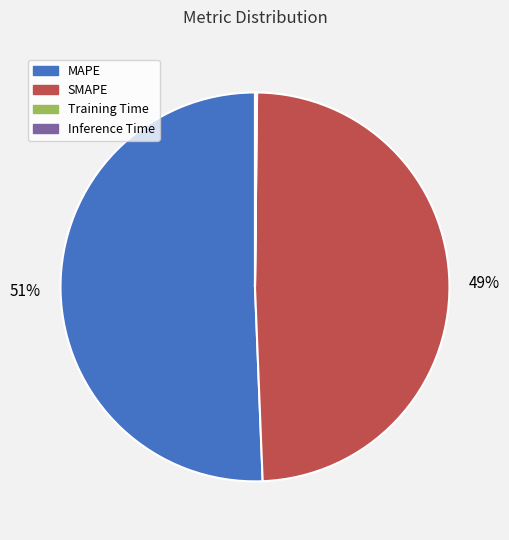

Which category has the biggest portion of the pie?

MAPE